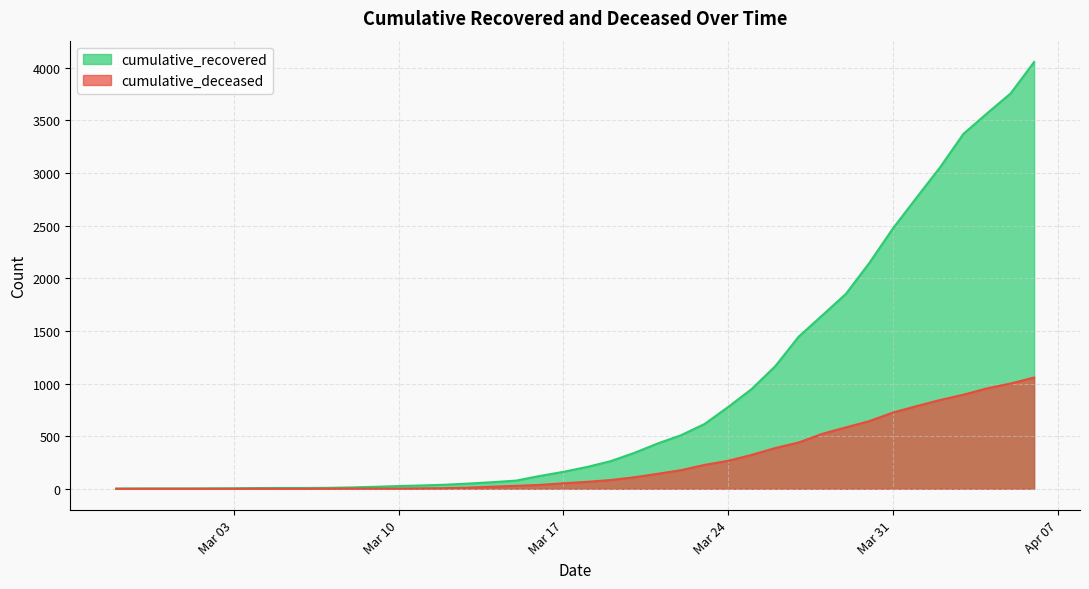

Which series has the largest range (max minus min)?

cumulative_recovered